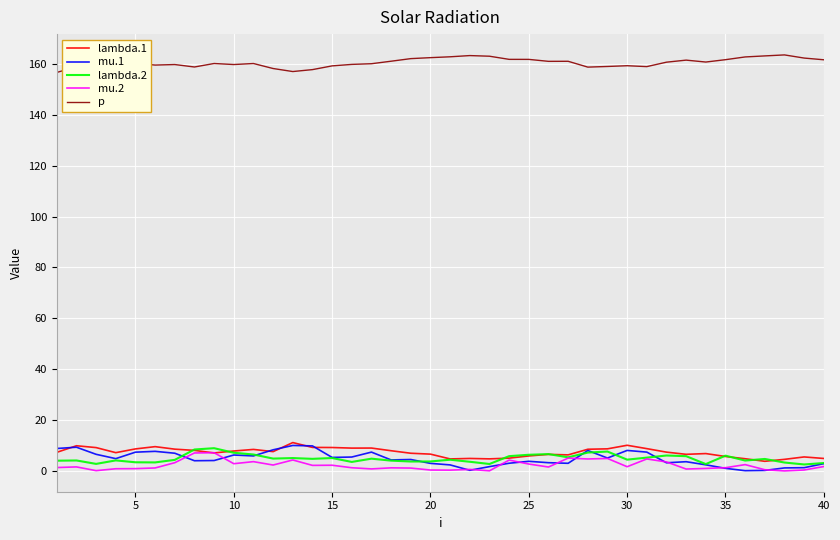

Which series has the largest total across all categories?

p